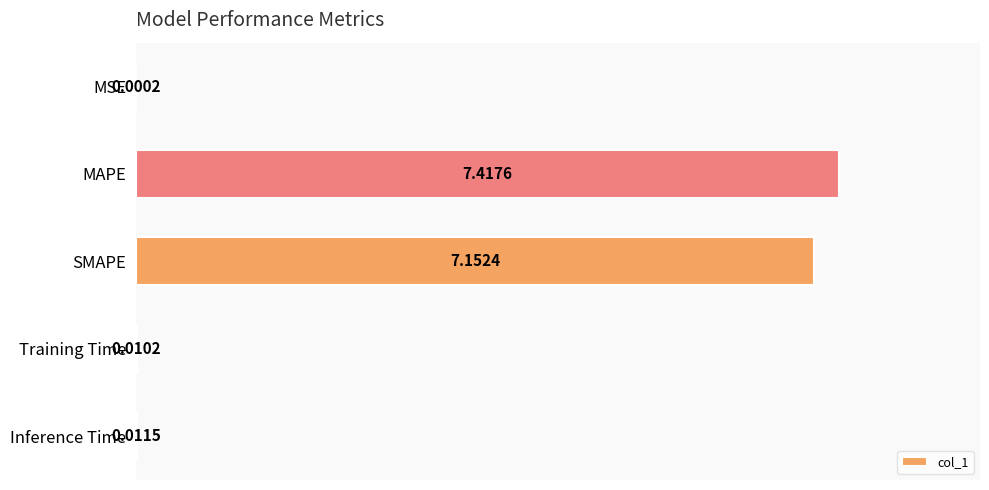

Which label corresponds to the largest value in the chart?

MAPE